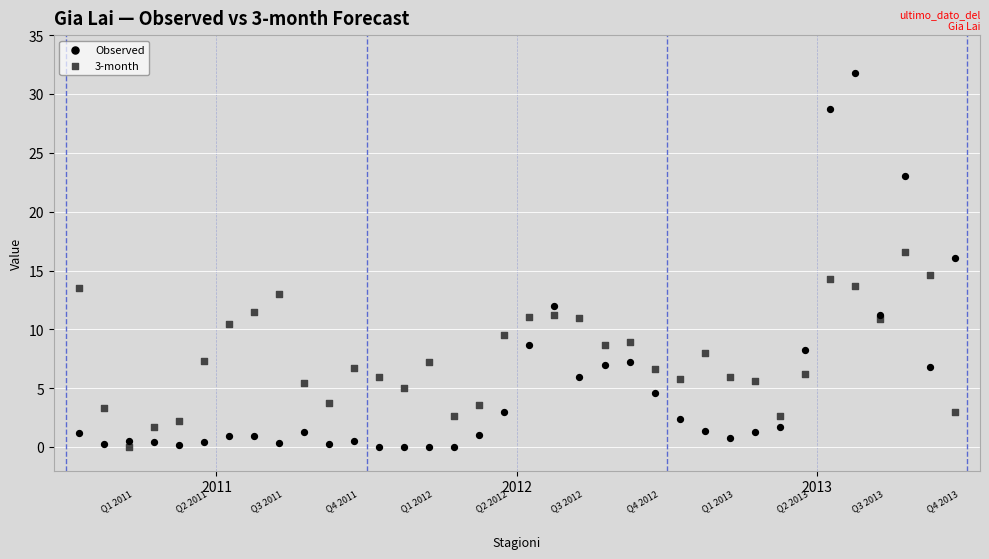

Across all data points, what is the range of Y values (max minus min)?

31.8